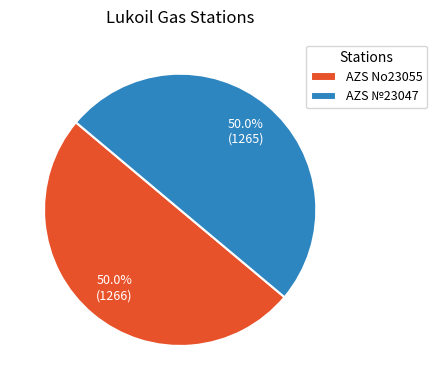

To the nearest percent, what percentage of the pie is AZS №23047?

50%